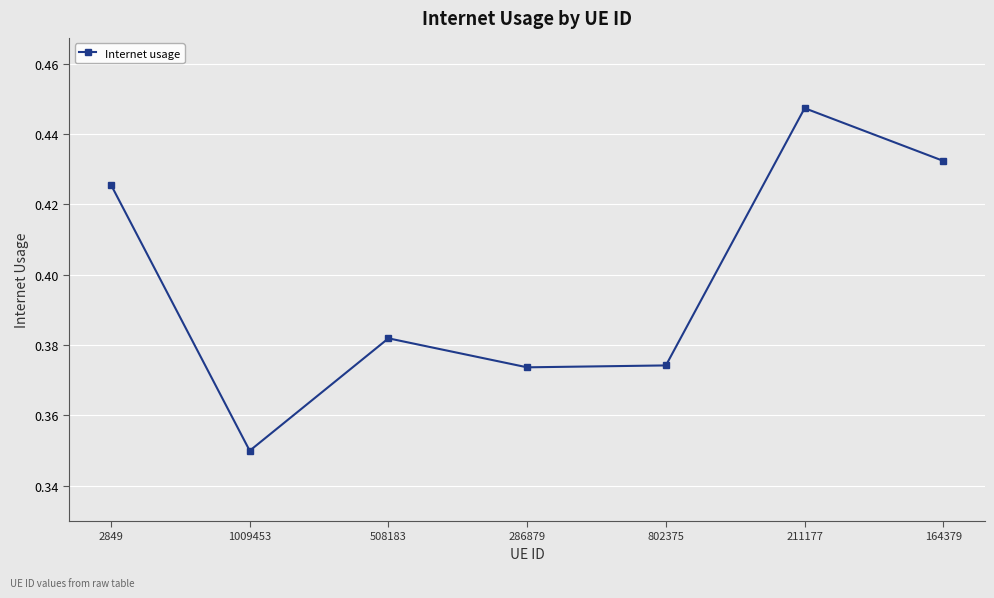

What is the label of the 2nd point from the right?

211177